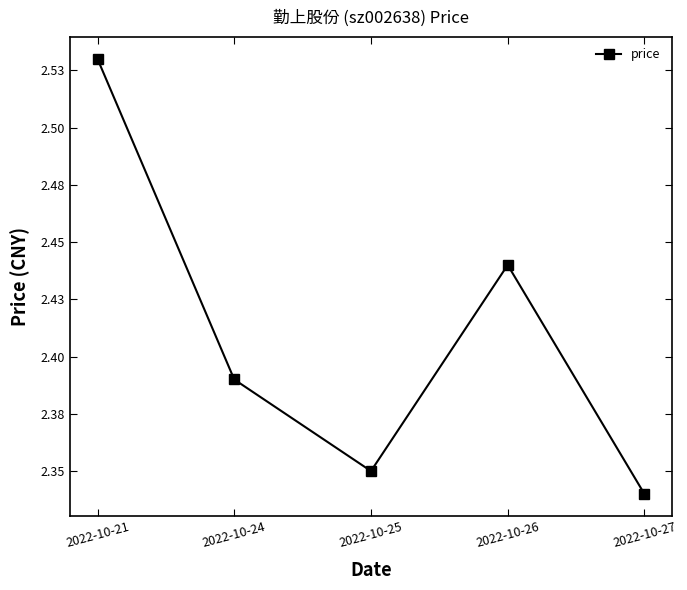

Rank the categories by value from highest to lowest.

2022-10-21, 2022-10-26, 2022-10-24, 2022-10-25, 2022-10-27